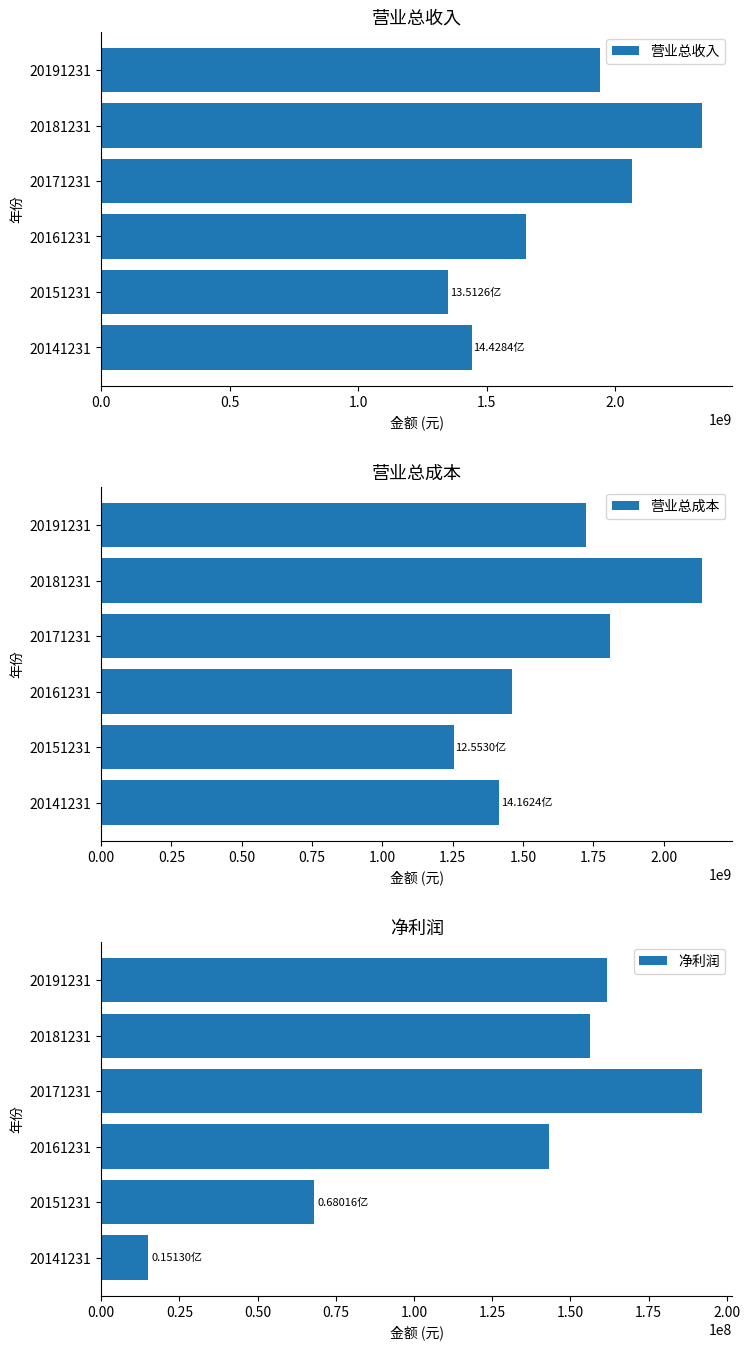

What is the lowest value of the 营业总成本 series?

1255299458.5